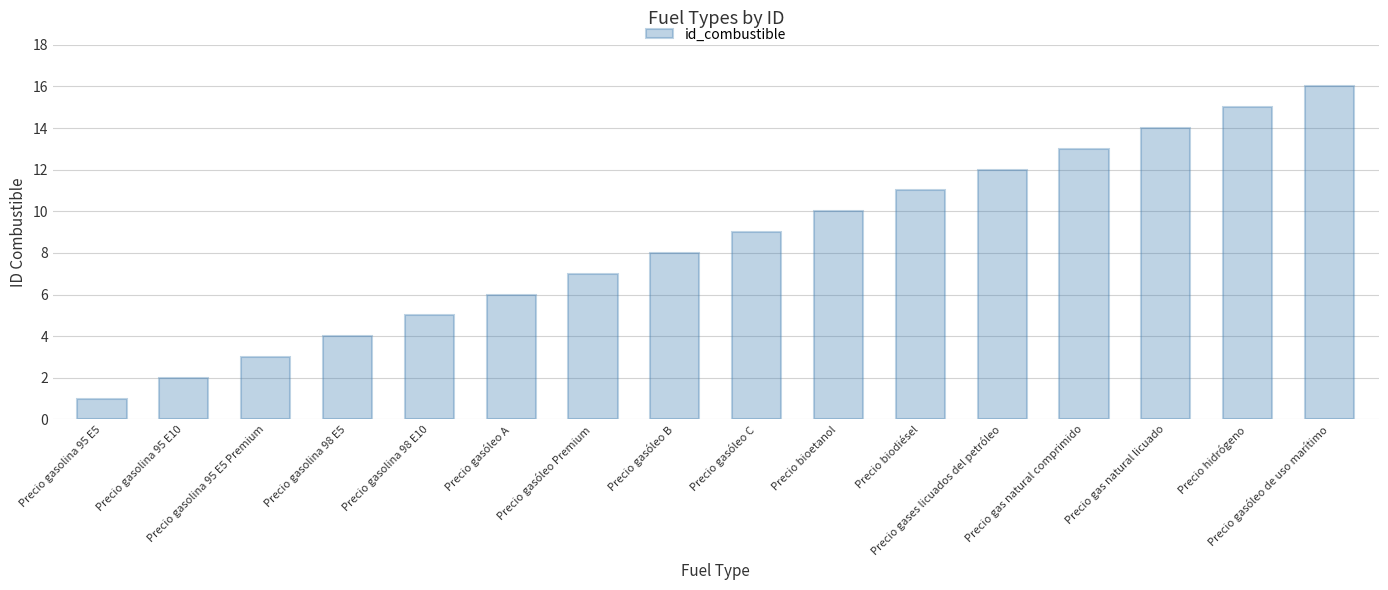

How many bars are there in total?

16